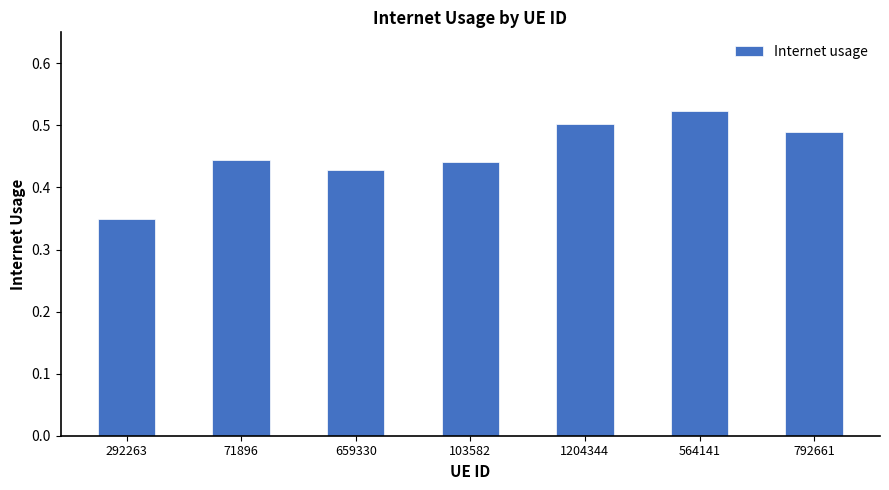

Where is the data nearest to the value 0?

292263